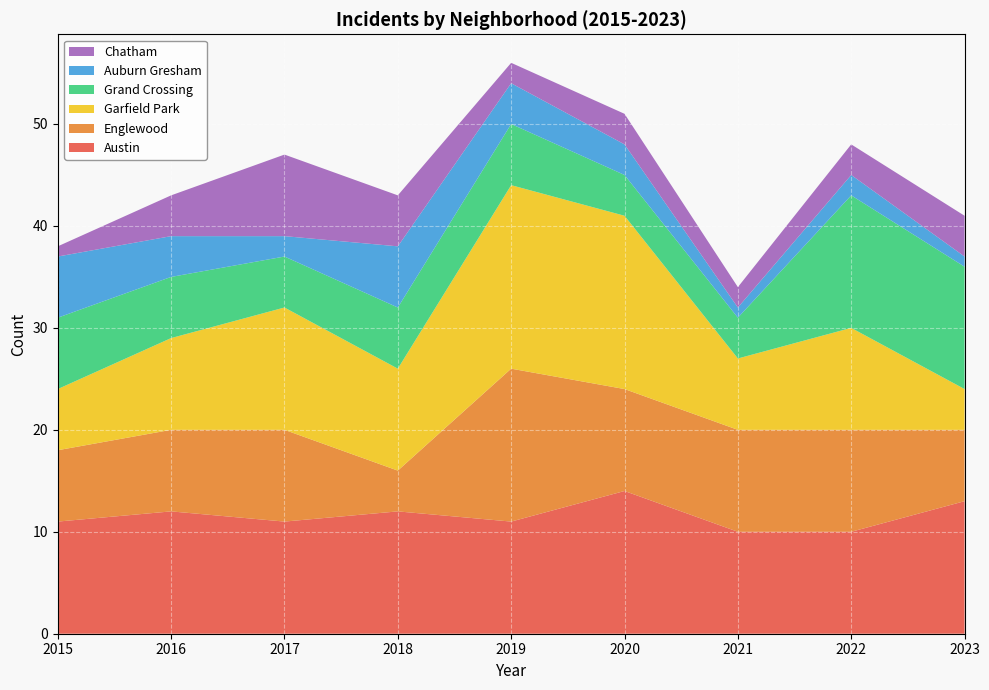

Reading right to left, extract all data points from this chart.

Austin: 2023=13	2022=10	2021=10	2020=14	2019=11	2018=12	2017=11	2016=12	2015=11
Englewood: 2023=7	2022=10	2021=10	2020=10	2019=15	2018=4	2017=9	2016=8	2015=7
Garfield Park: 2023=4	2022=10	2021=7	2020=17	2019=18	2018=10	2017=12	2016=9	2015=6
Grand Crossing: 2023=12	2022=13	2021=4	2020=4	2019=6	2018=6	2017=5	2016=6	2015=7
Auburn Gresham: 2023=1	2022=2	2021=1	2020=3	2019=4	2018=6	2017=2	2016=4	2015=6
Chatham: 2023=4	2022=3	2021=2	2020=3	2019=2	2018=5	2017=8	2016=4	2015=1